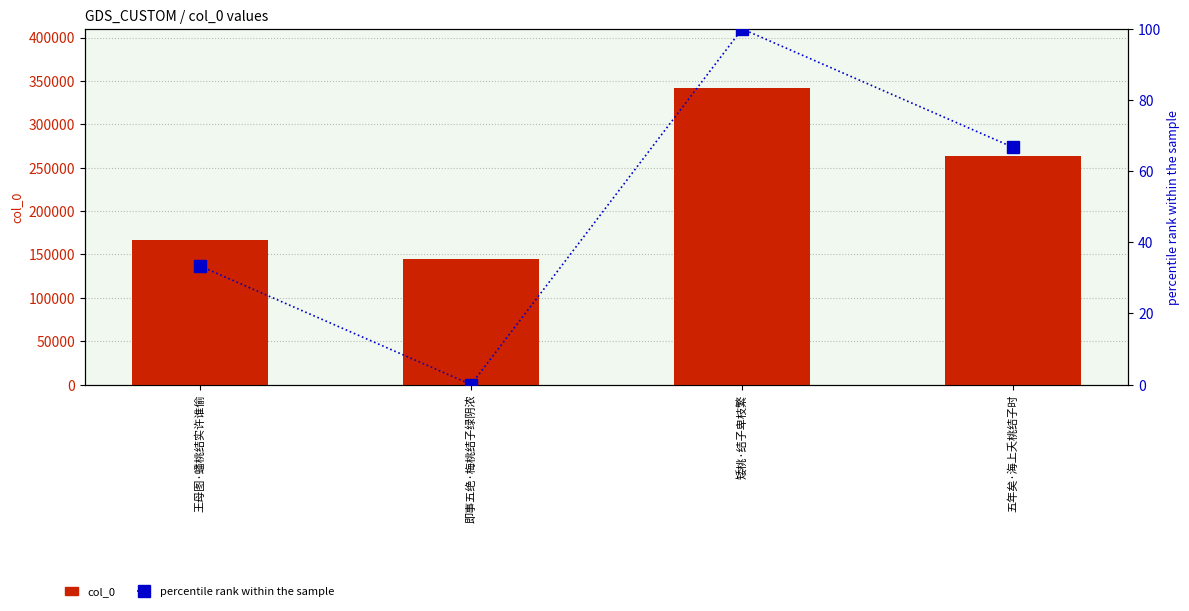

Between 即事五绝·梅桃结子绿阴浓 and 五年矣·海上夭桃结子时, which is larger?

五年矣·海上夭桃结子时